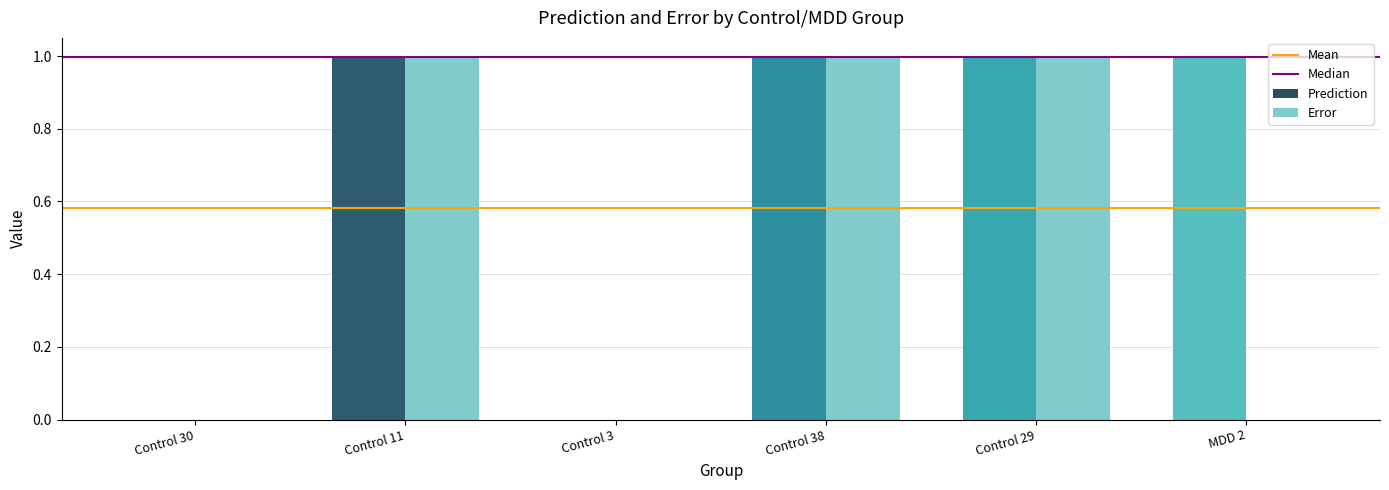

Does the chart contain stacked bars?

No